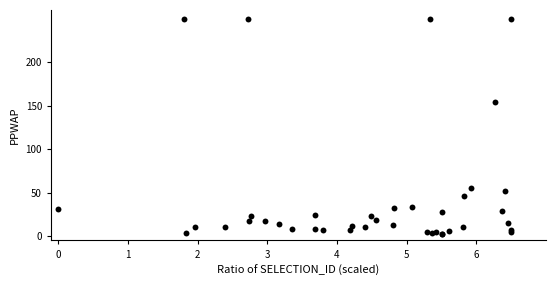

What Y value in the scatter plot is closest to 126?

154.0